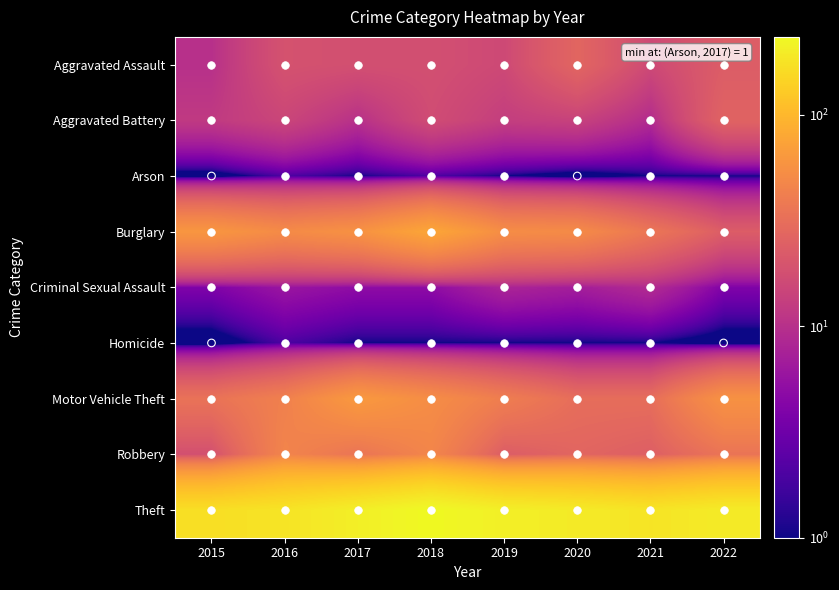

Which series has the largest total across all categories?

Theft